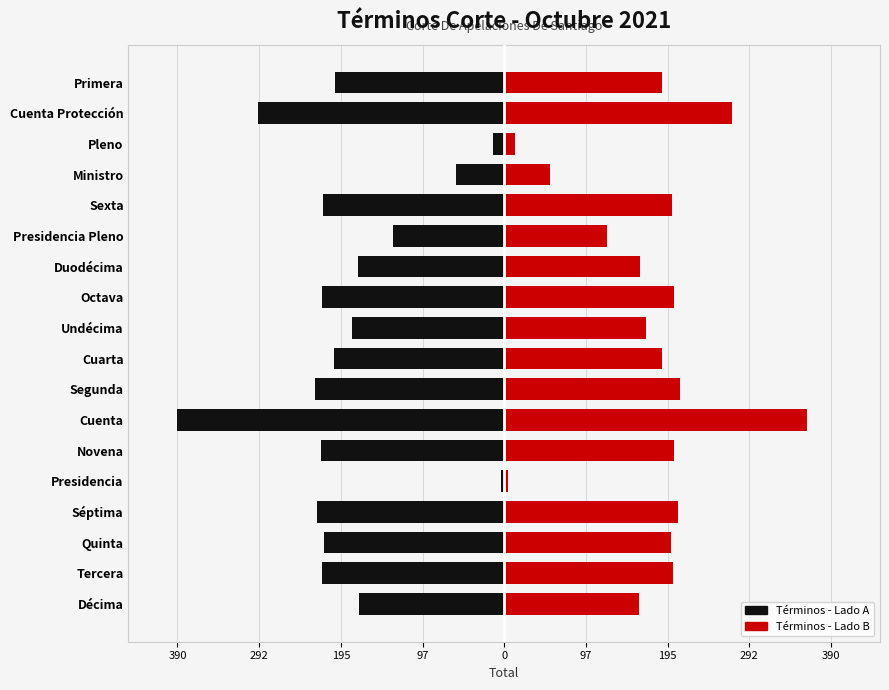

How many bars are there in total?

36